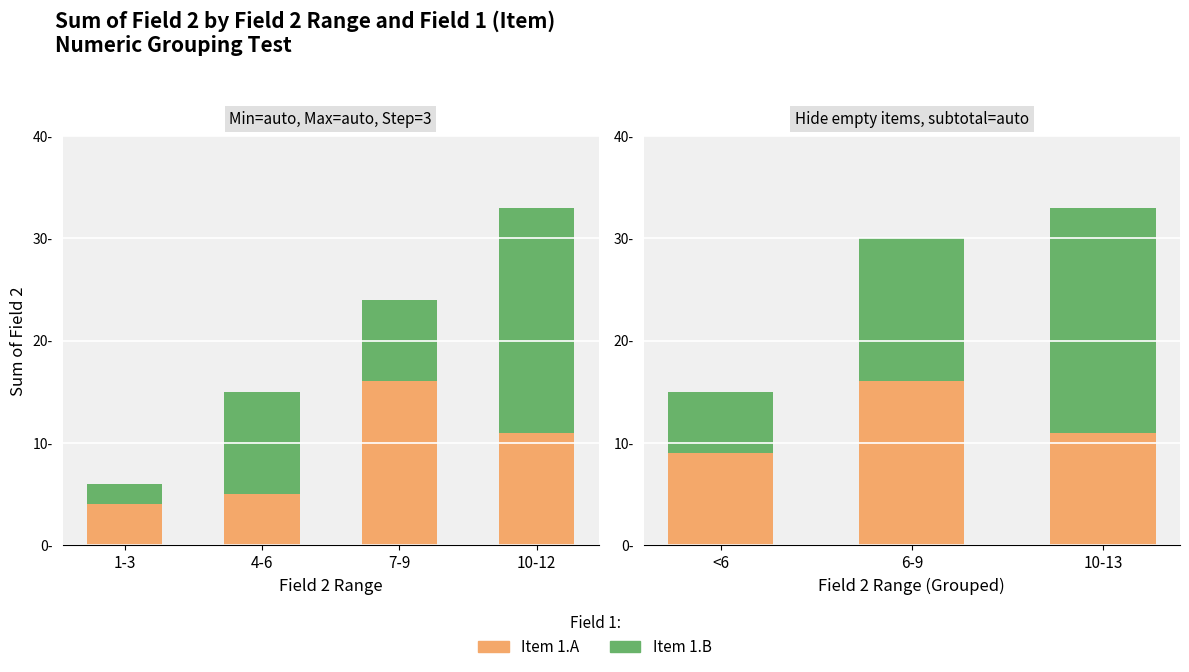

Which series has the widest spread of values?

Item 1.B